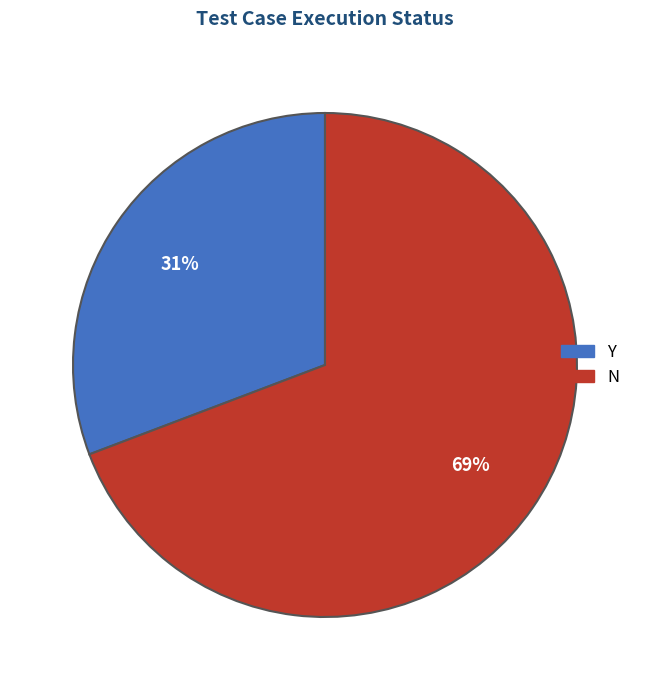

What percentage is the Y slice, to the nearest percent?

31%